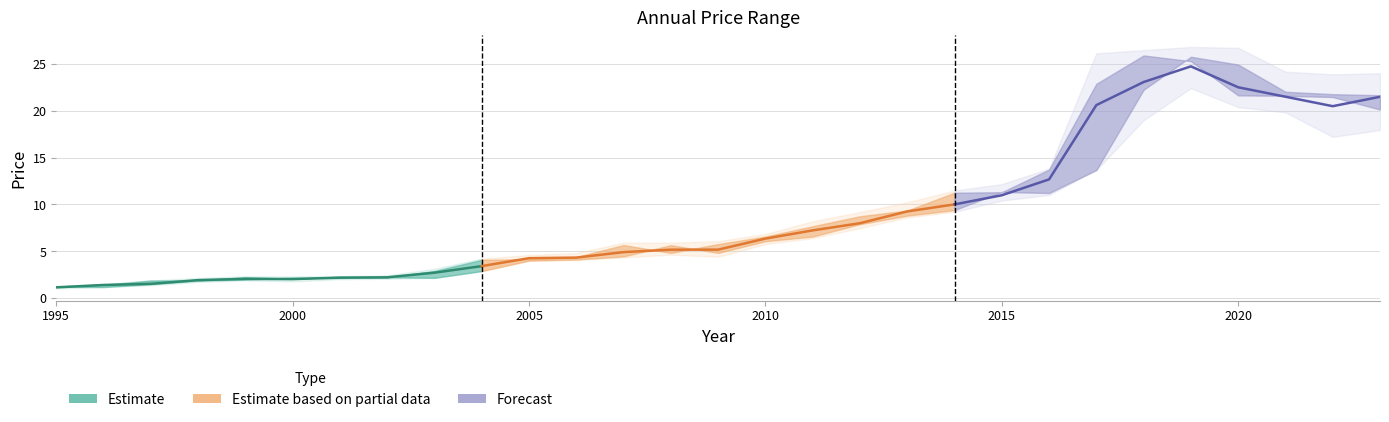

Reading left to right, extract all data points from this chart.

price: 1995=1.2	1996=1.4	1997=1.5	1998=1.9	1999=2.1	2000=2.0	2001=2.2	2002=2.2	2003=2.7	2004=3.4	2005=4.3	2006=4.3	2007=4.9	2008=5.2	2009=5.2	2010=6.4	2011=7.2	2012=8.0	2013=9.3	2014=10.0	2015=11.0	2016=12.7	2017=20.6	2018=23.1	2019=24.7	2020=22.5	2021=21.5	2022=20.5	2023=21.5
year_high: 1995=1.3	1996=1.5	1997=1.9	1998=2.2	1999=2.3	2000=2.3	2001=2.3	2002=2.4	2003=3.1	2004=4.2	2005=4.6	2006=4.8	2007=5.9	2008=5.9	2009=6.1	2010=6.8	2011=8.2	2012=9.2	2013=10.2	2014=11.5	2015=12.2	2016=13.8	2017=26.1	2018=26.5	2019=26.8	2020=26.7	2021=24.2	2022=23.9	2023=24.0
year_low: 1995=1.0	1996=1.2	1997=1.4	1998=1.7	1999=1.9	2000=1.8	2001=2.0	2002=2.1	2003=2.2	2004=2.9	2005=4.0	2006=4.1	2007=4.4	2008=4.6	2009=4.4	2010=5.8	2011=6.4	2012=7.5	2013=8.6	2014=9.2	2015=10.4	2016=11.0	2017=13.7	2018=19.0	2019=22.4	2020=20.4	2021=19.8	2022=17.2	2023=17.9
year_open: 1995=1.2	1996=1.2	1997=1.5	1998=1.9	1999=2.0	2000=2.2	2001=2.2	2002=2.2	2003=2.2	2004=2.9	2005=4.0	2006=4.1	2007=4.5	2008=5.7	2009=4.8	2010=6.1	2011=6.6	2012=7.9	2013=8.8	2014=9.4	2015=11.3	2016=11.2	2017=13.7	2018=22.2	2019=25.7	2020=24.9	2021=22.0	2022=21.8	2023=21.6
year_close: 1995=1.2	1996=1.4	1997=1.9	1998=1.9	1999=2.2	2000=2.1	2001=2.3	2002=2.2	2003=2.9	2004=4.1	2005=4.2	2006=4.4	2007=5.7	2008=4.8	2009=5.8	2010=6.6	2011=7.7	2012=8.7	2013=9.4	2014=11.2	2015=11.3	2016=13.7	2017=22.9	2018=25.9	2019=25.3	2020=21.6	2021=21.6	2022=21.4	2023=20.1